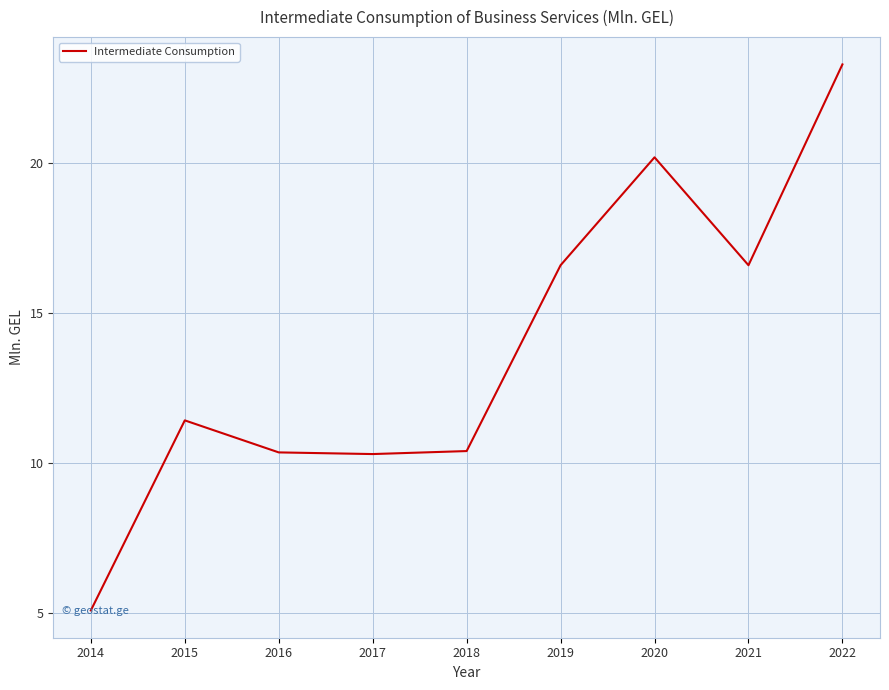

What is the approximate value at 2019?

16.6